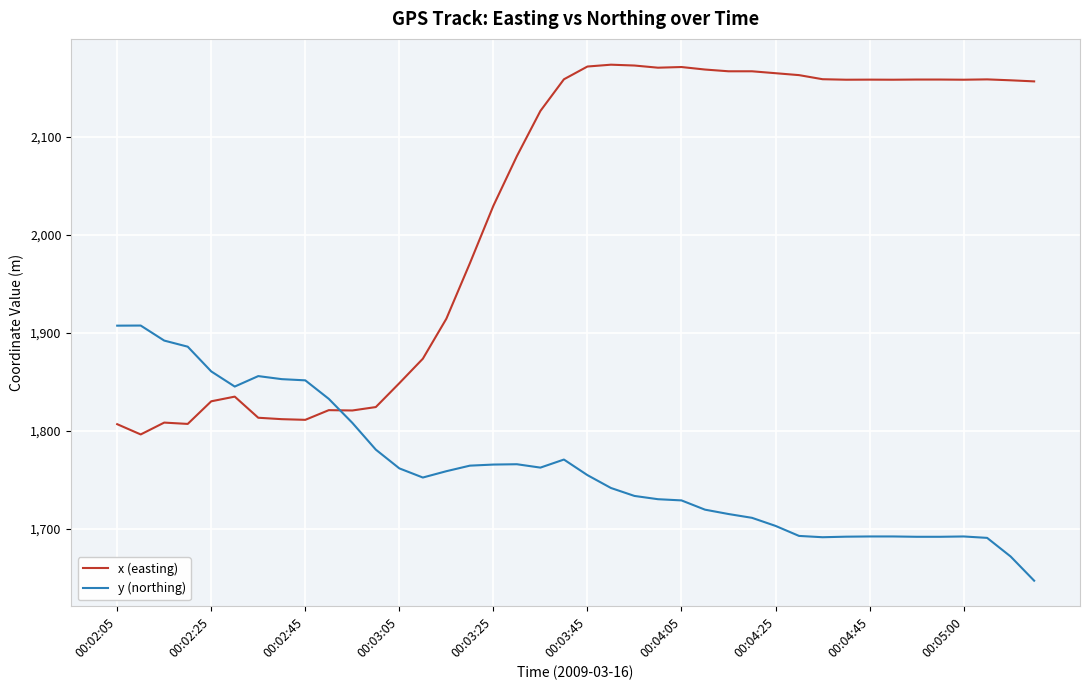

Rank the series by their average value, from lowest to highest.

y (northing), x (easting)